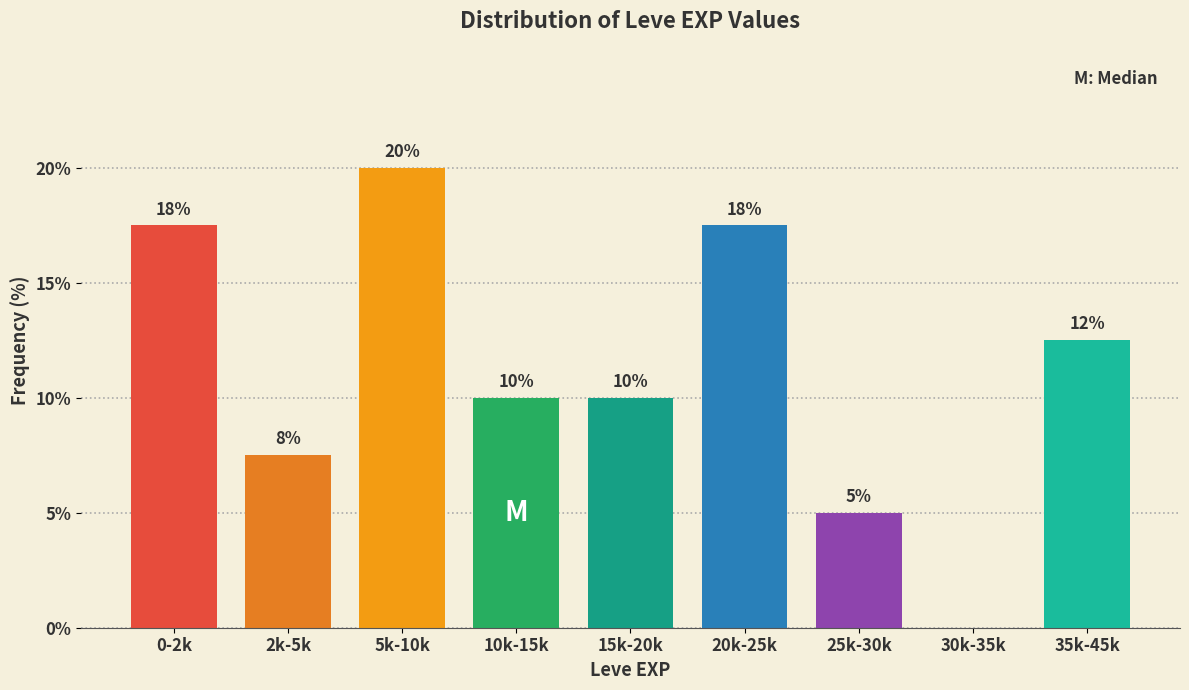

What is the maximum value shown in the chart?

20.0